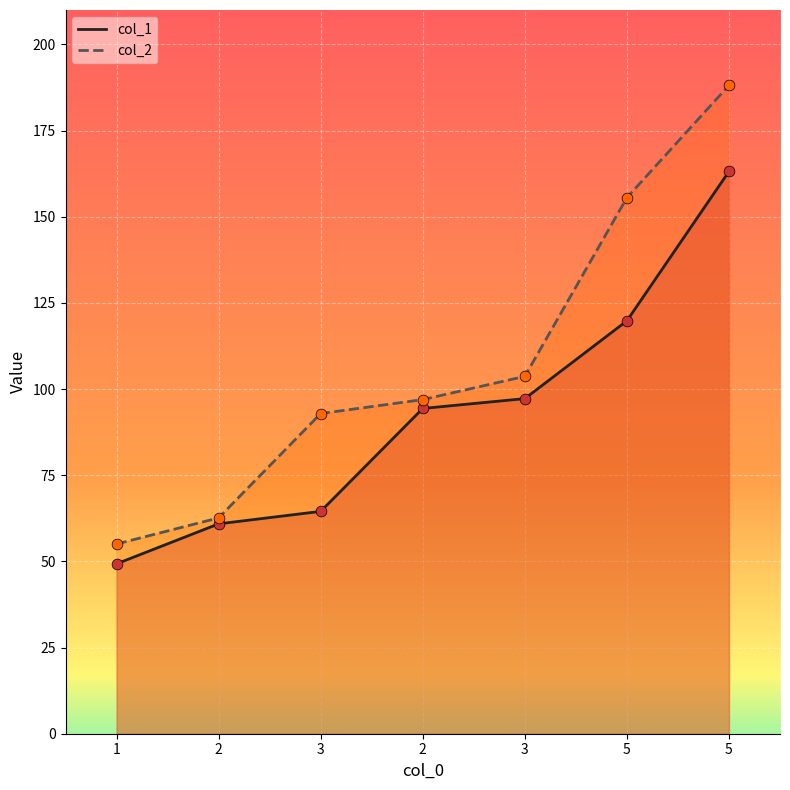

Which series reaches the minimum Y coordinate?

col_1_line